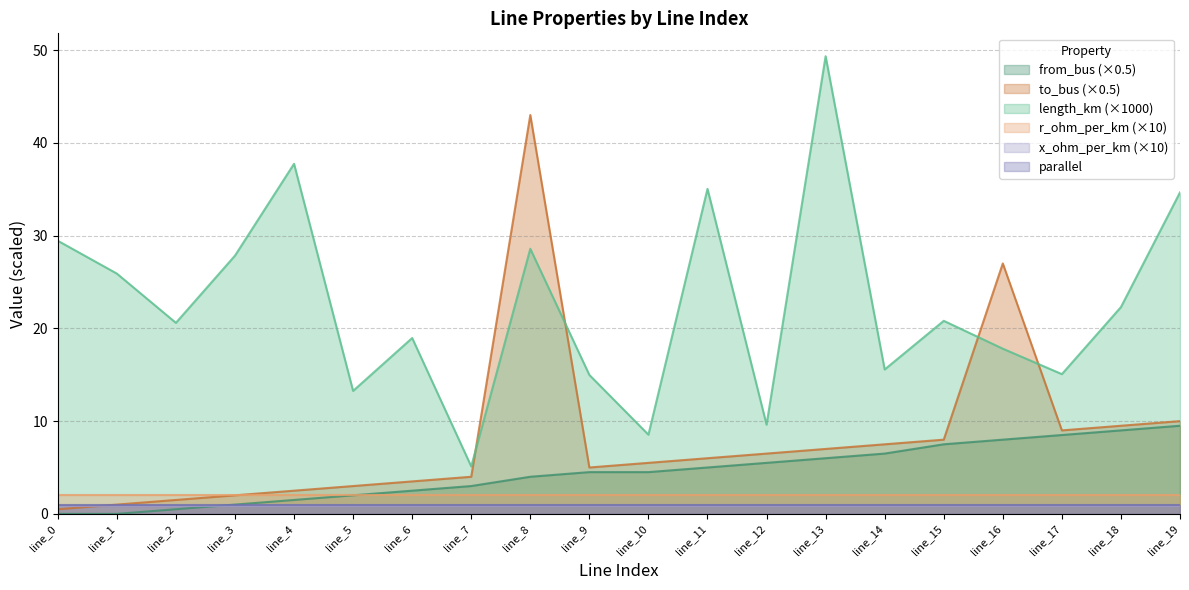

True or false: parallel and length_km (×1000) intersect in this chart.

False